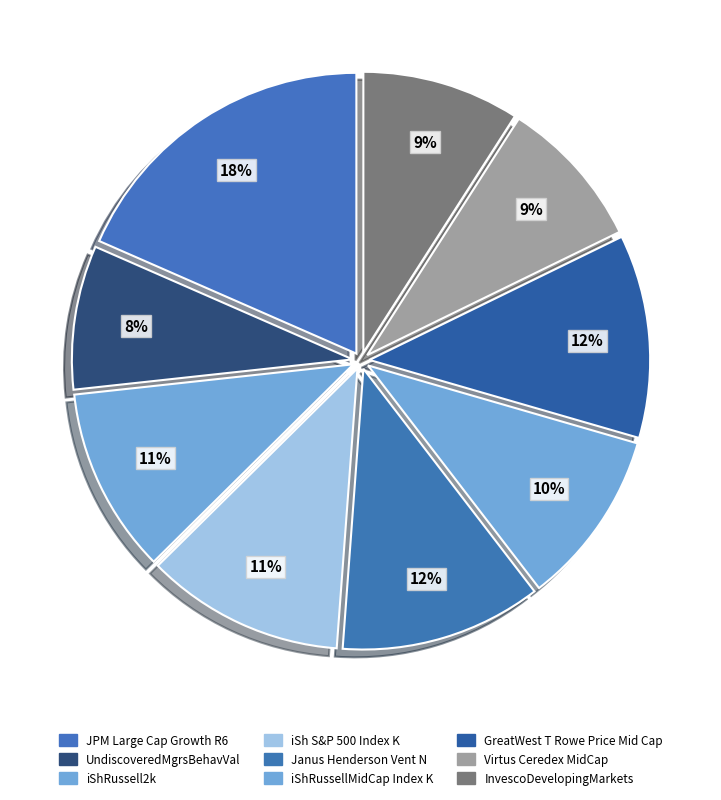

Is there any slice that represents more than half of the pie?

No